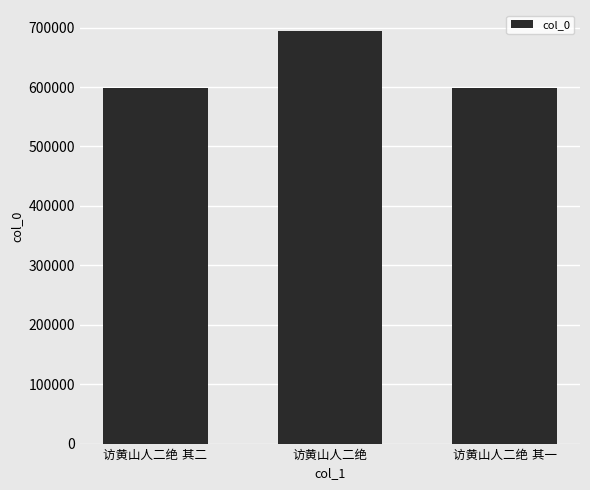

What is the value of the 2nd bar from the left?

694955